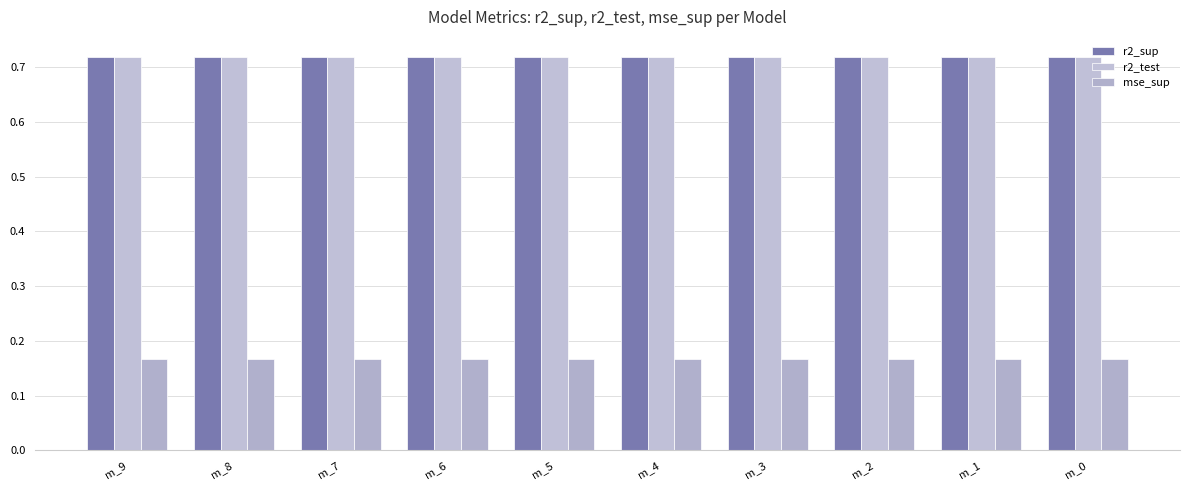

What is the maximum value shown in the chart?

0.7